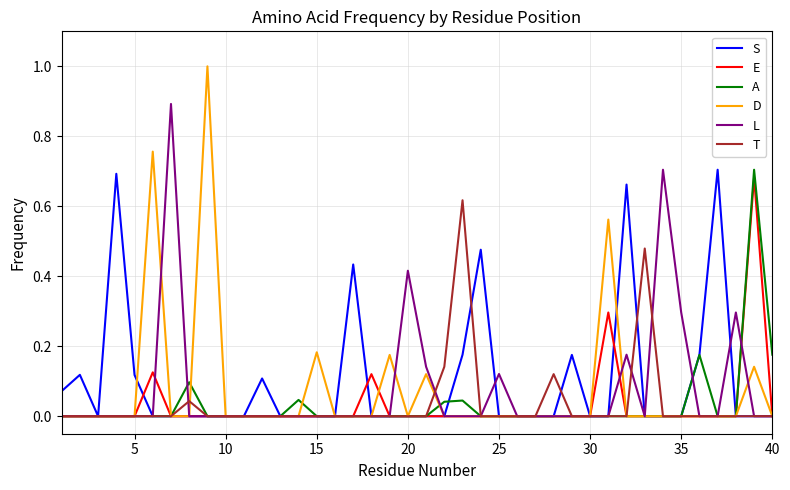

What is the greatest value displayed?

1.0